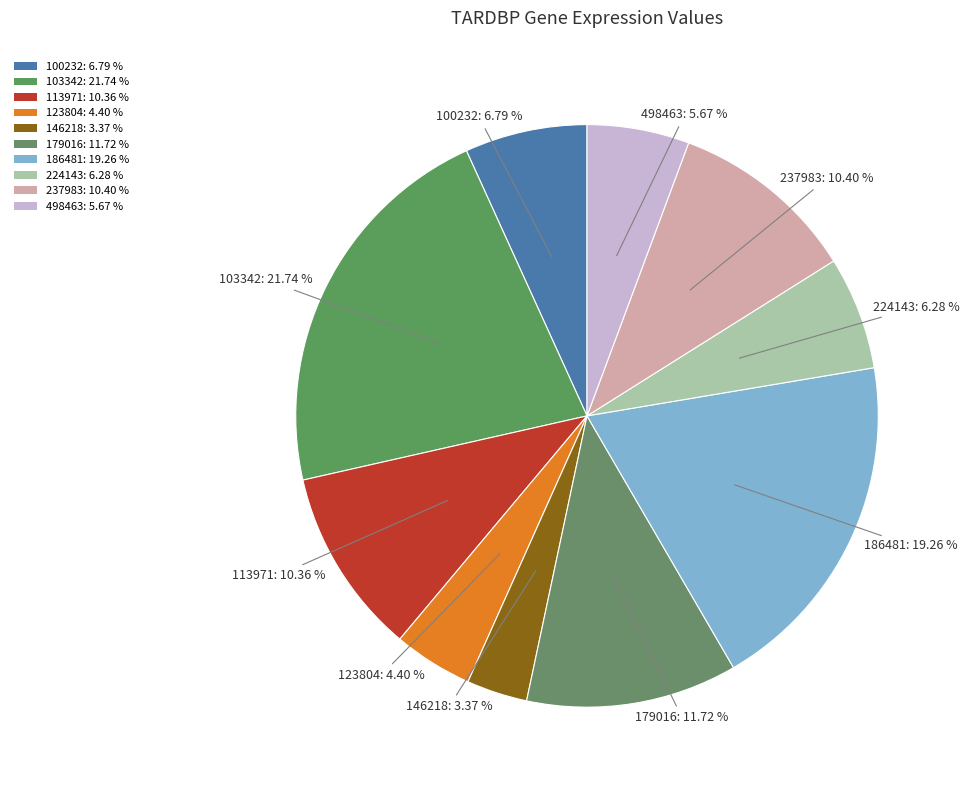

To the nearest percent, what percentage of the pie is 113971?

10%